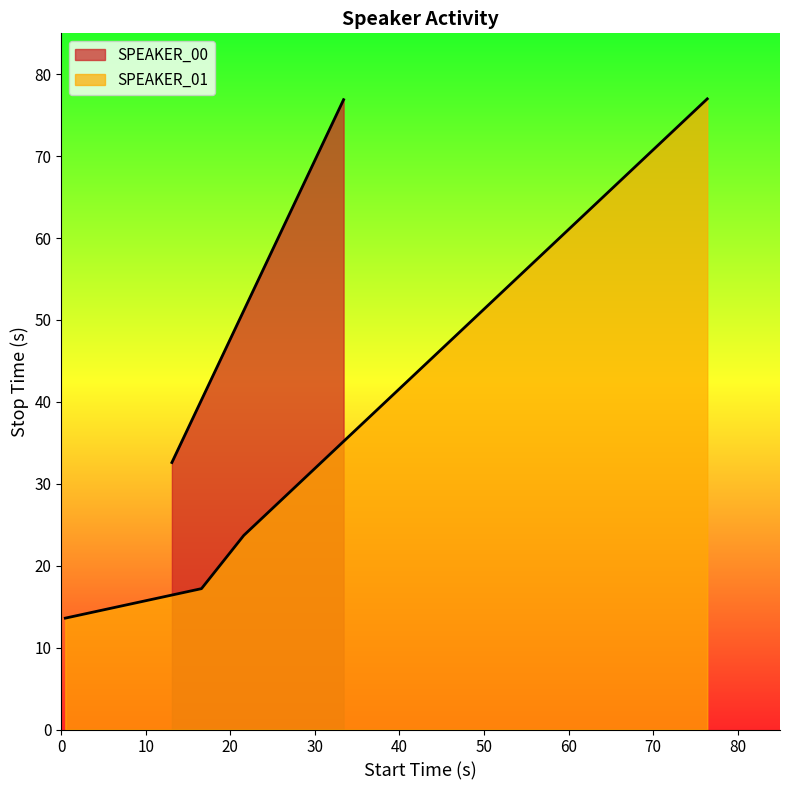

The chart shows a value of 33.5 at 30. True or false?

False